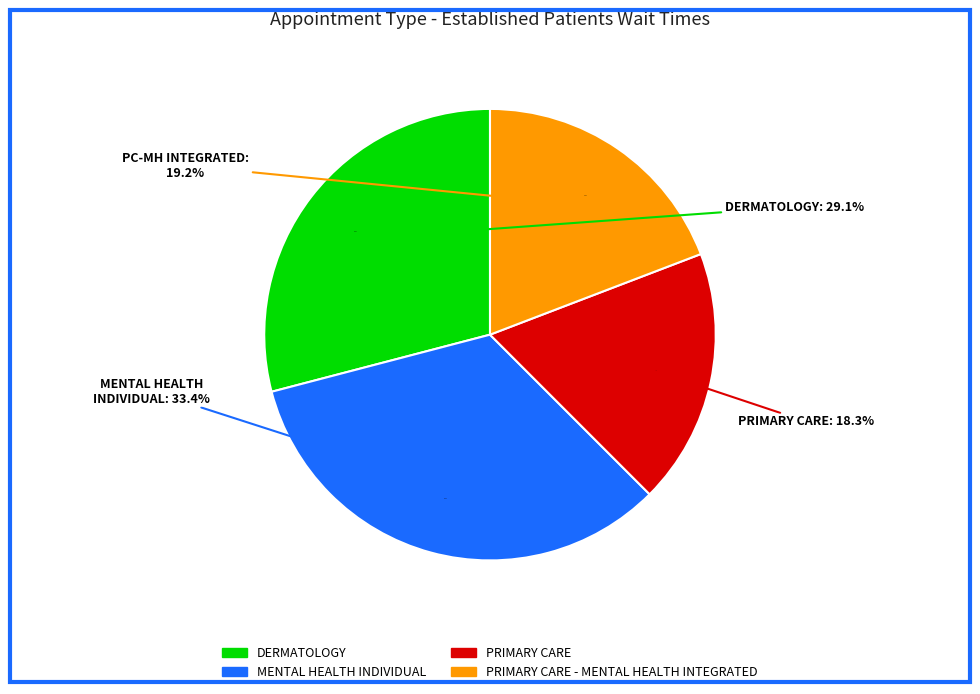

Is there a majority slice in this chart?

No